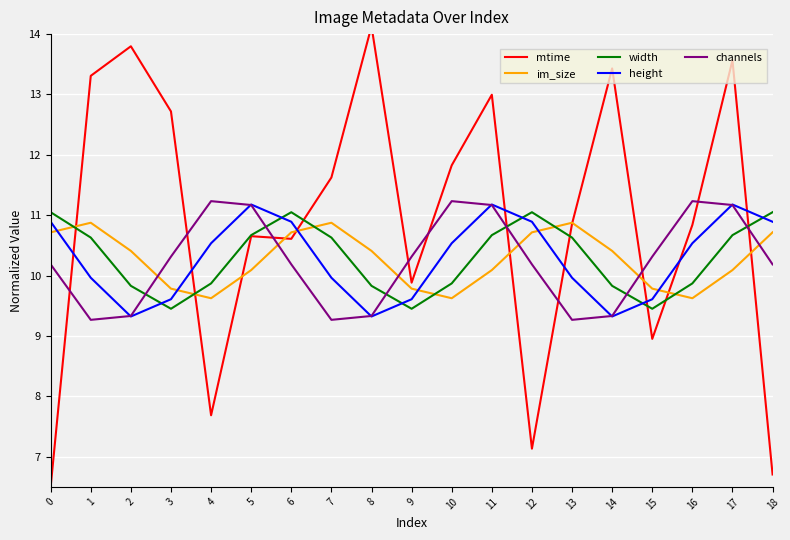

What is the minimum value shown in the chart?

6.5